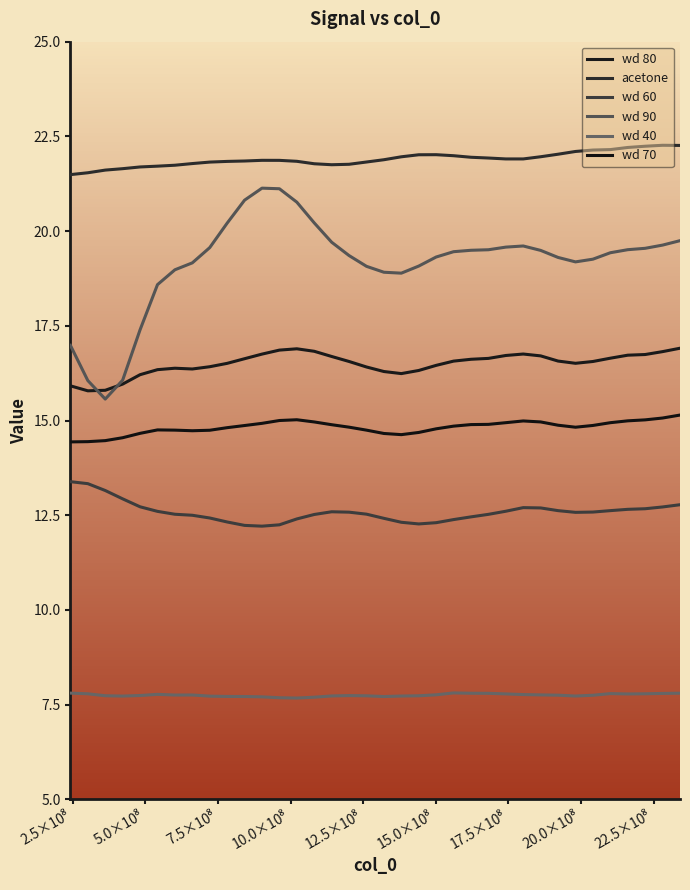

Is this an area chart (filled region under the line)?

No